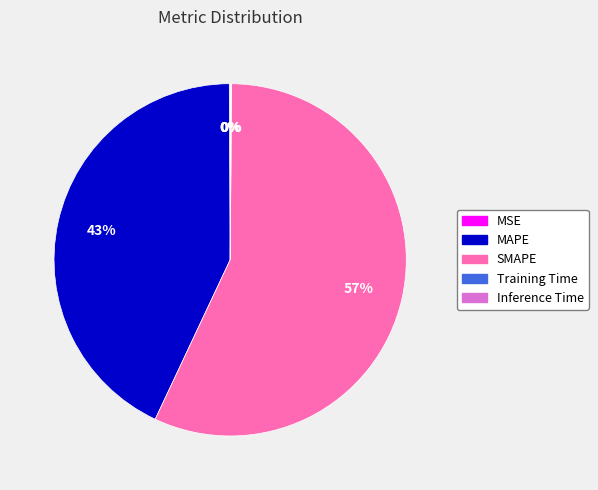

To the nearest percent, what is the average slice percentage?

20%